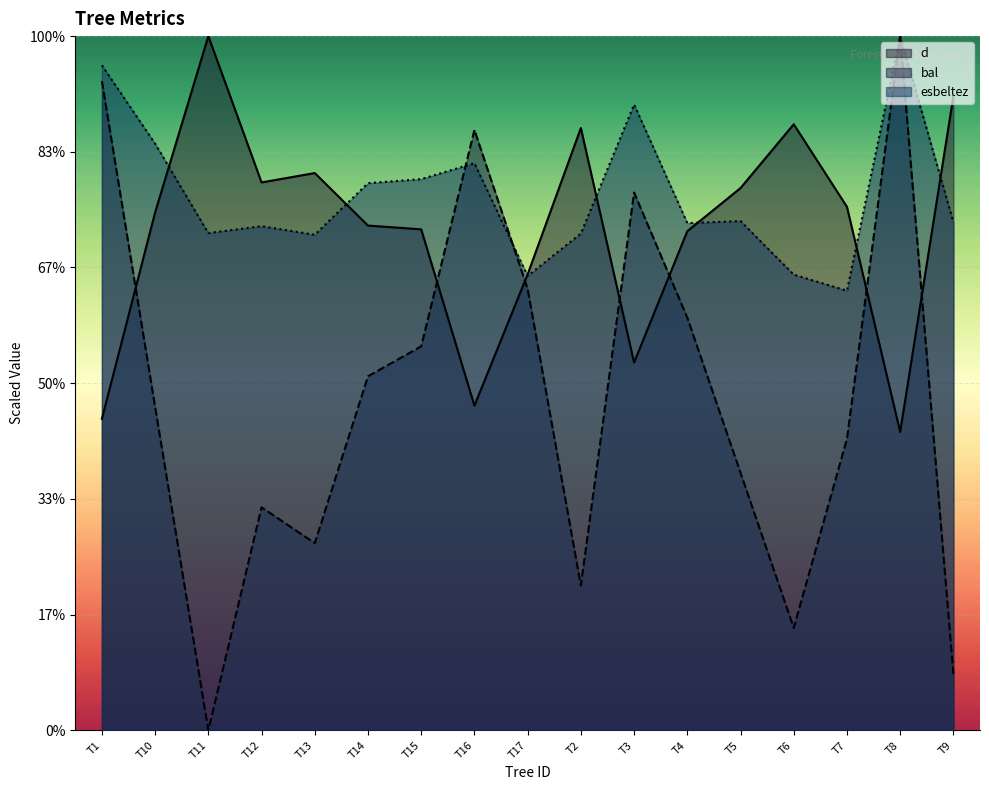

Where does the d series first go above 44?

T10